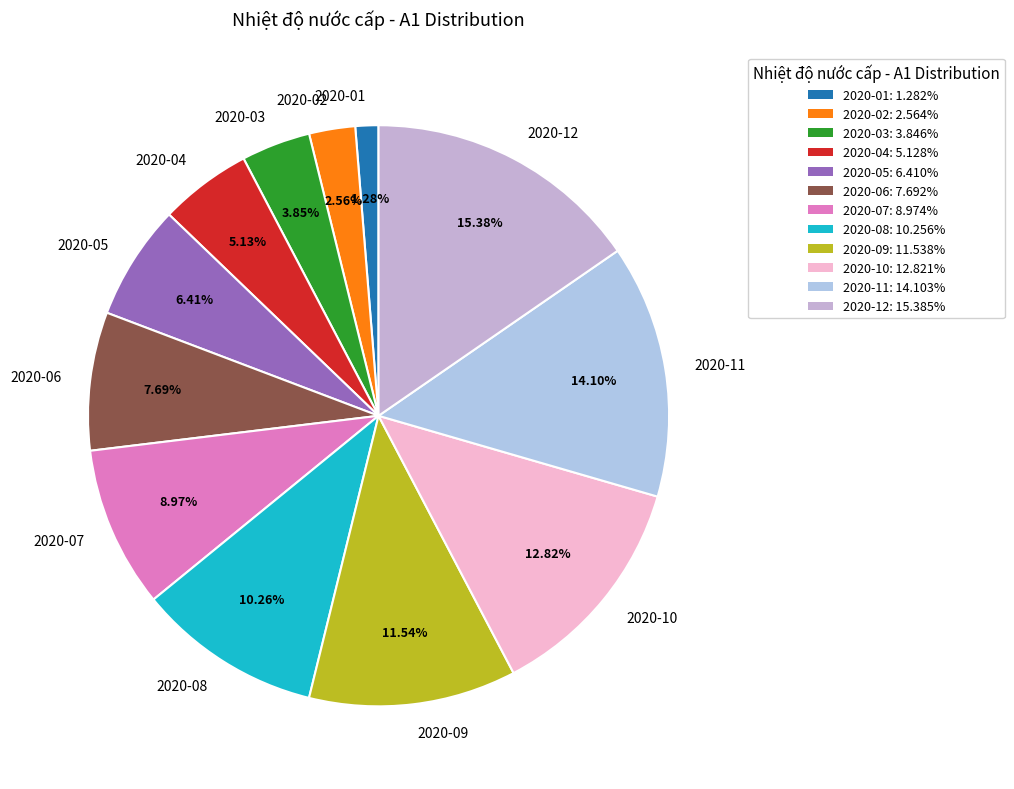

Which slice is the smallest?

2020-01